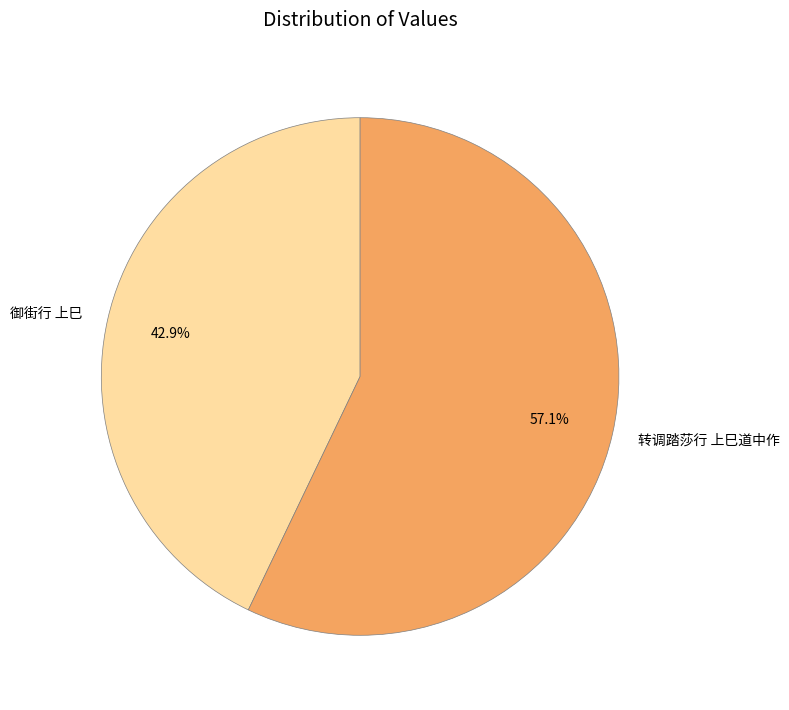

Is there any slice that represents more than half of the pie?

Yes